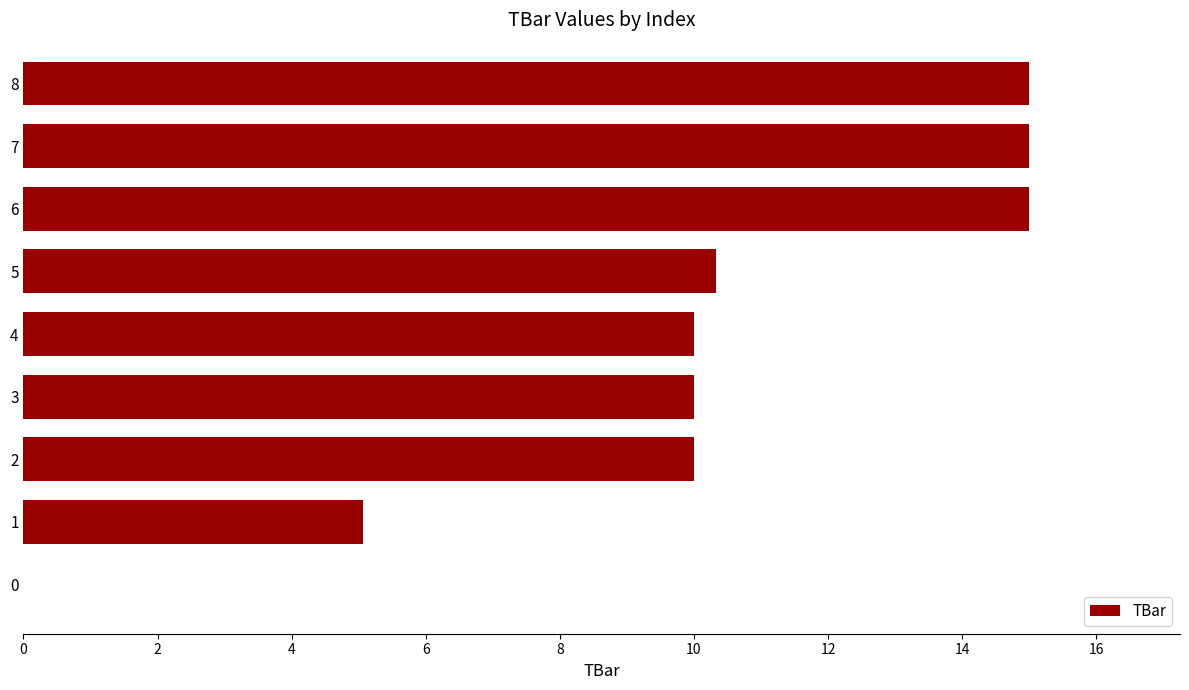

Which has a higher value, 7 or 3?

7